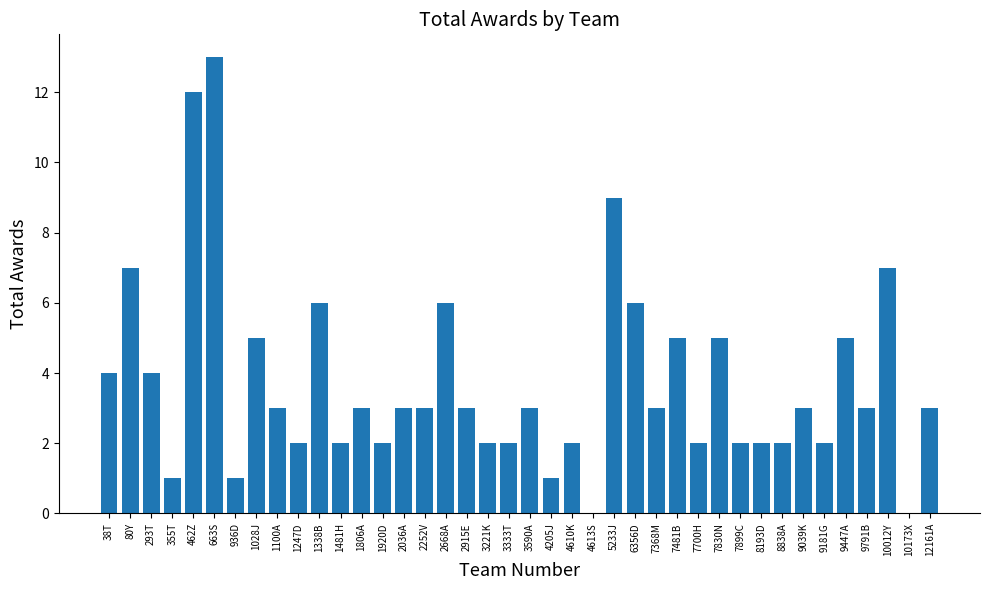

The chart shows a value of 0 at 4613S. True or false?

True